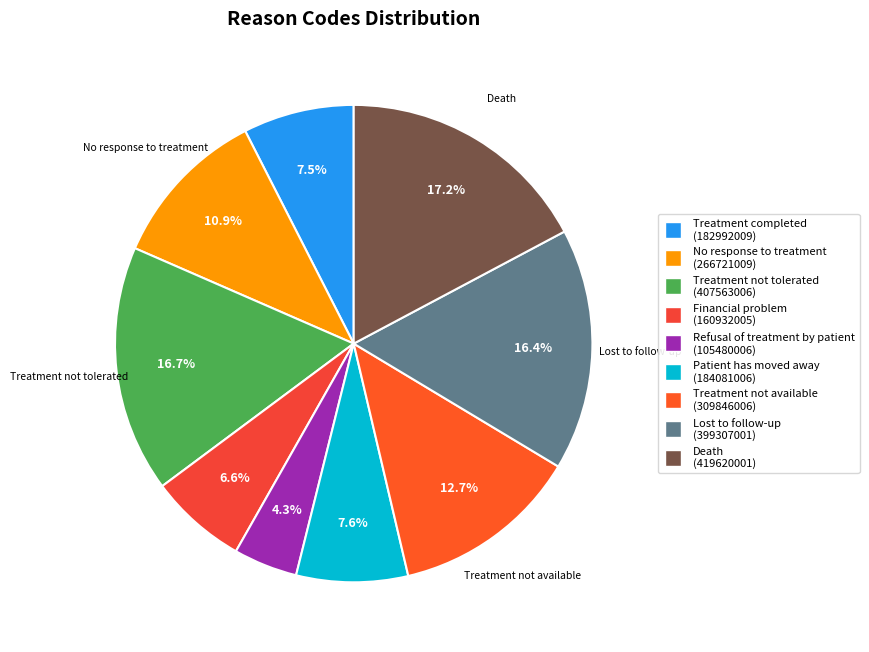

How many segments does this pie chart have?

9